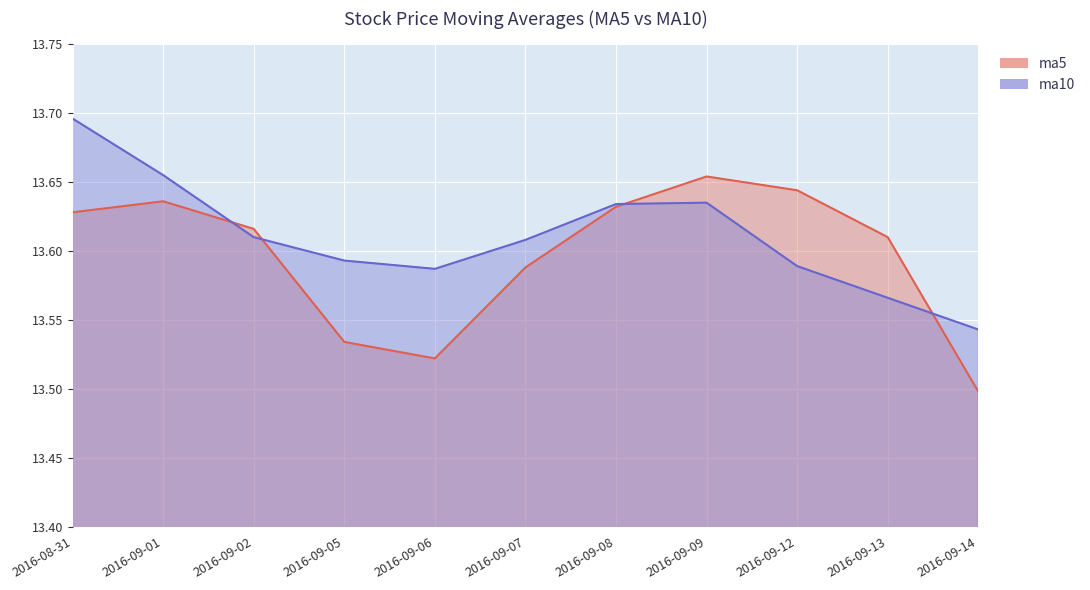

What is the label of the 1st point from the left?

2016-08-31